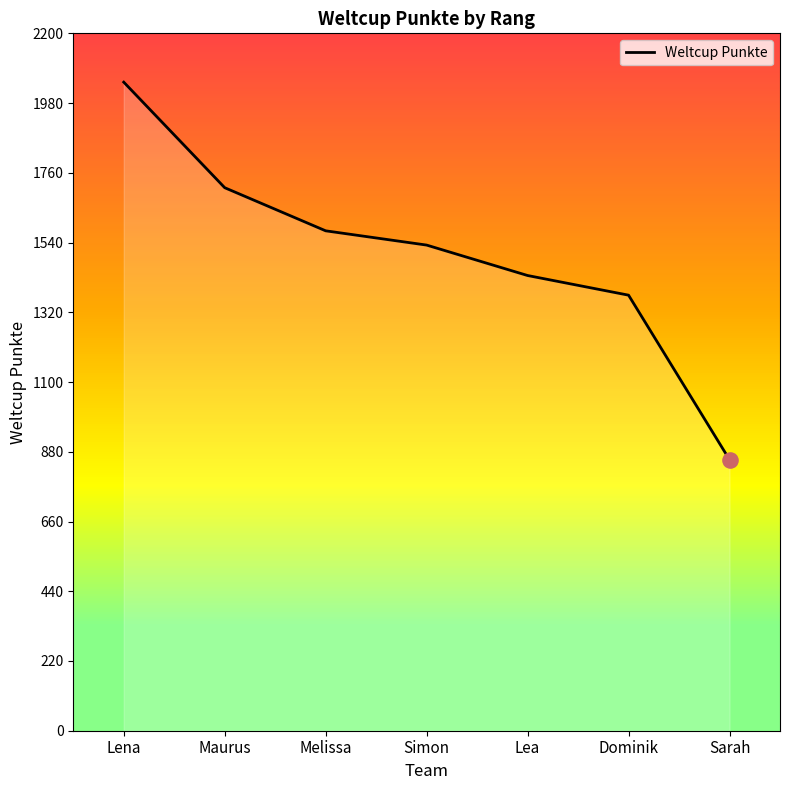

Which has a higher value, Lea or Dominik?

Lea